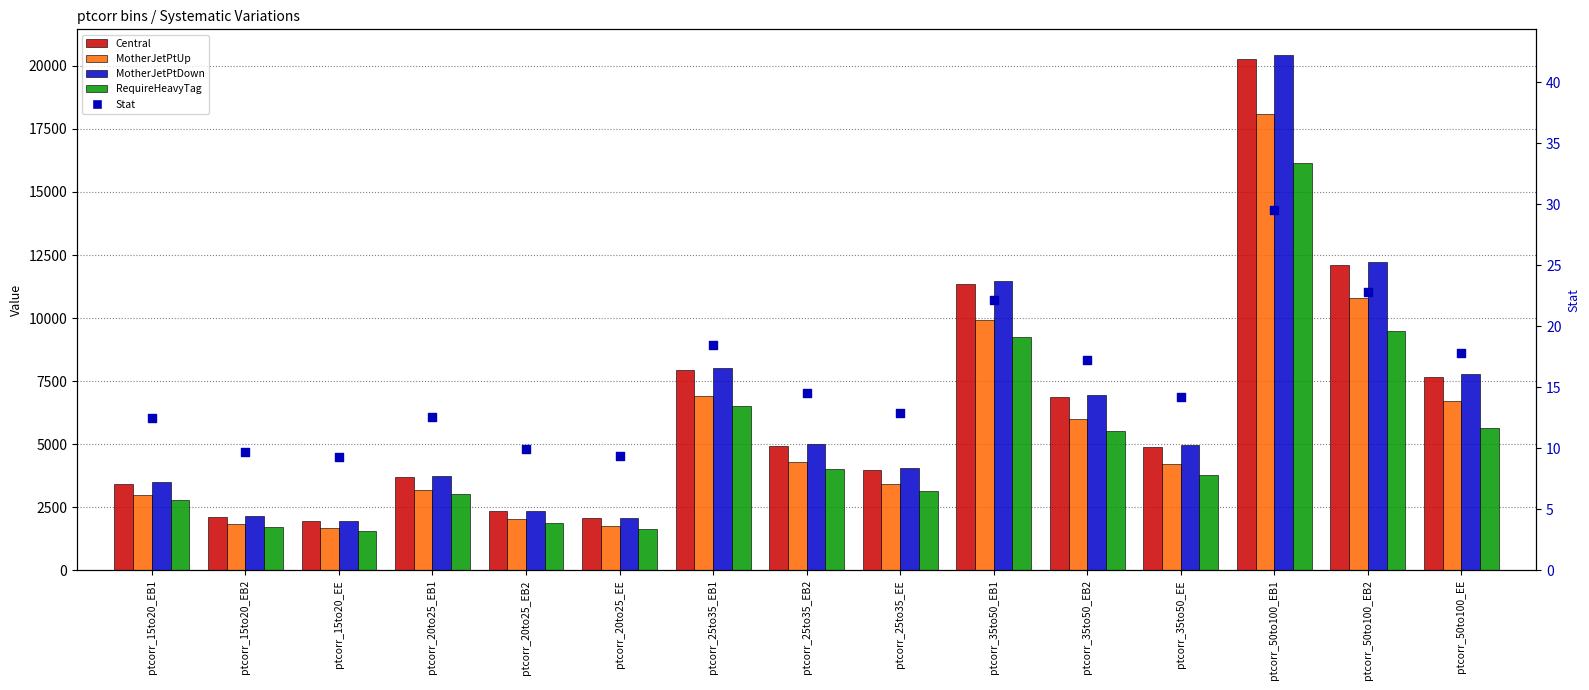

Which series contains the highest Y value?

MotherJetPtDown